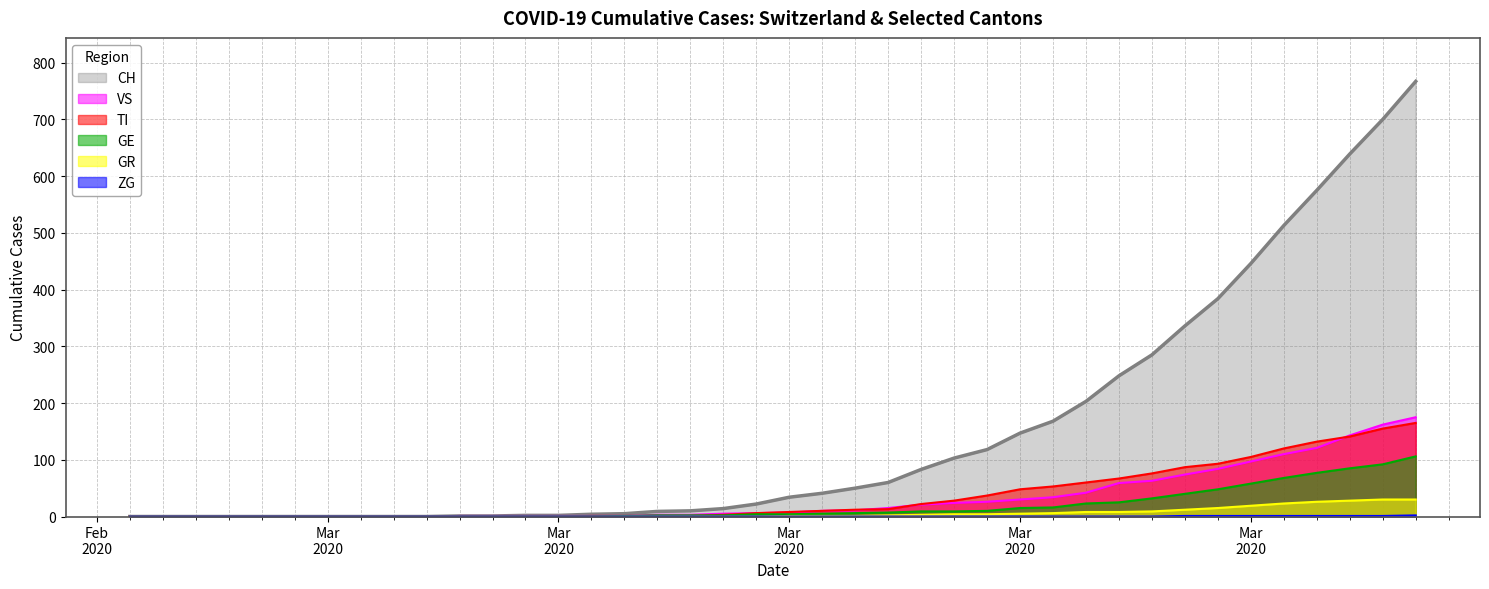

At which category is the sum across all series the highest?

2020-04-04